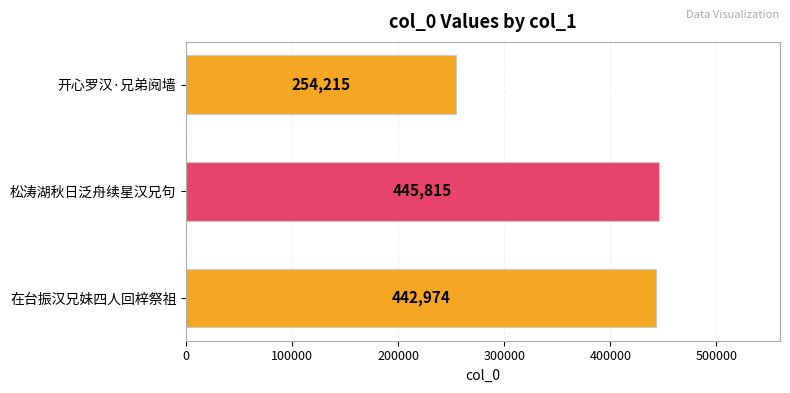

How many data points are less than 442974?

1